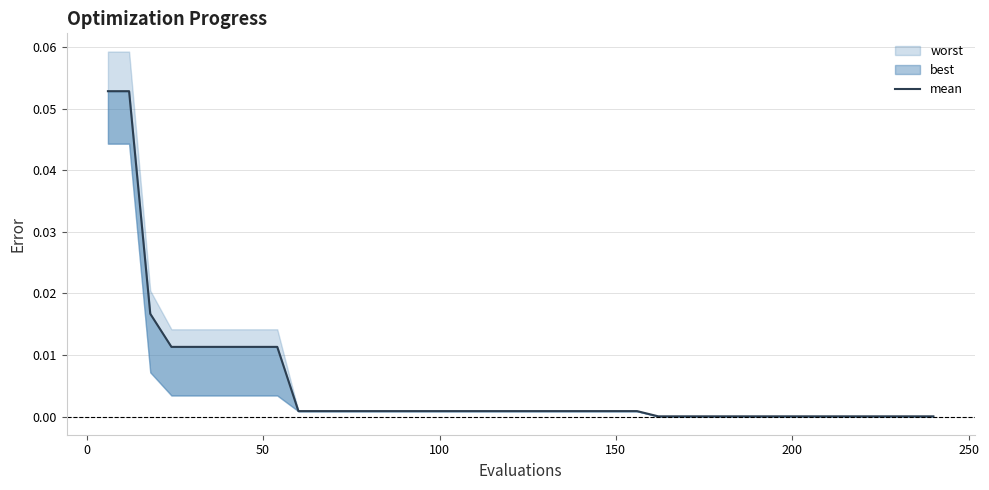

What is the sum of all values?

0.2